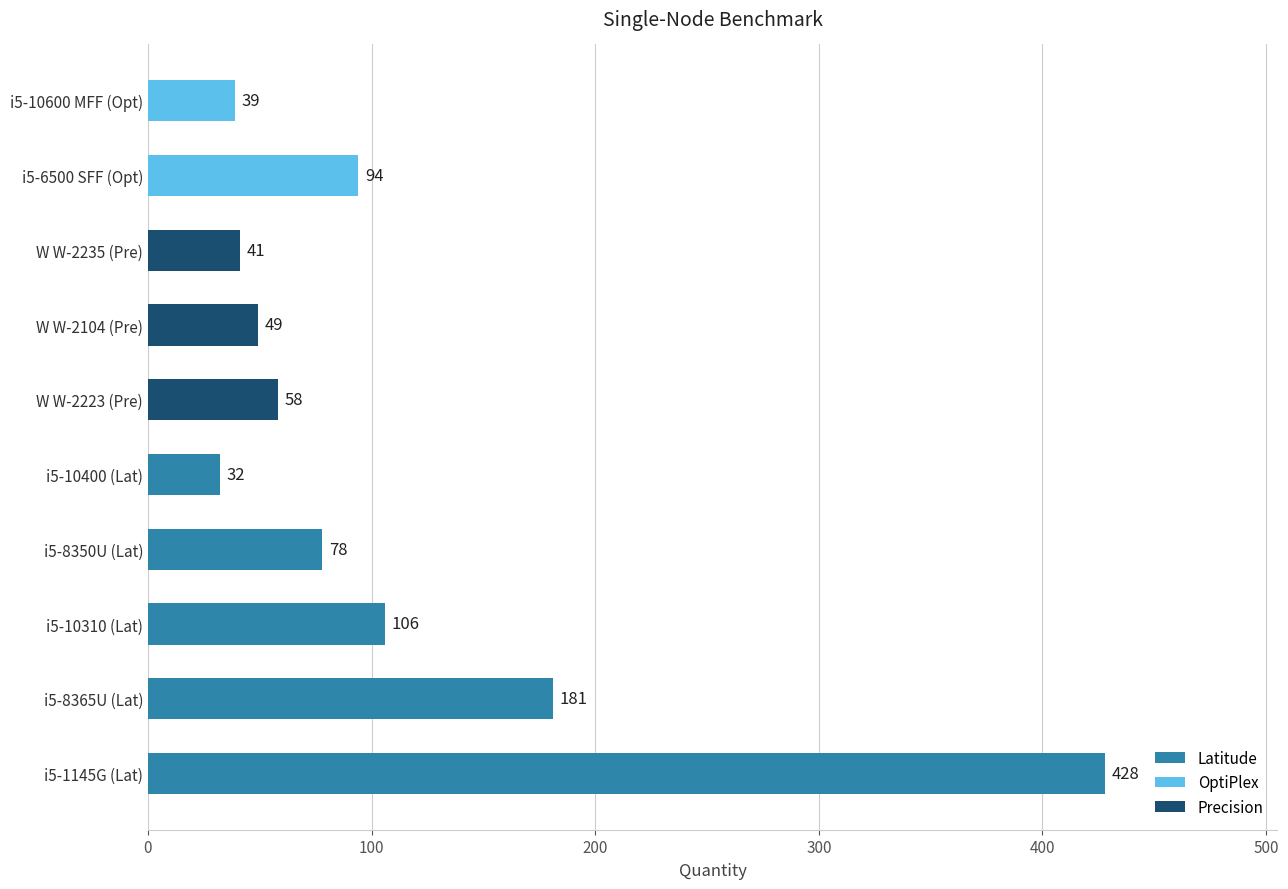

Between W W-2223 (Pre) and W W-2104 (Pre), which is larger?

W W-2223 (Pre)